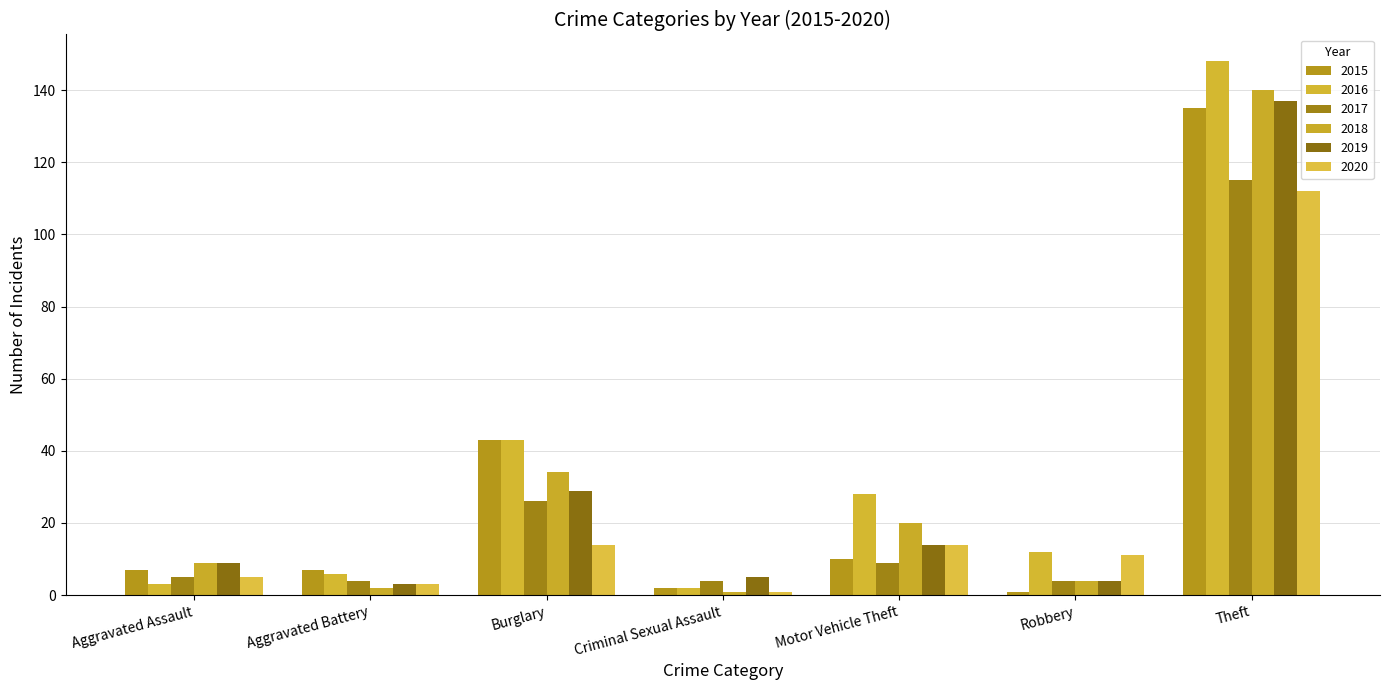

What is the average value of the 2015 series?

29